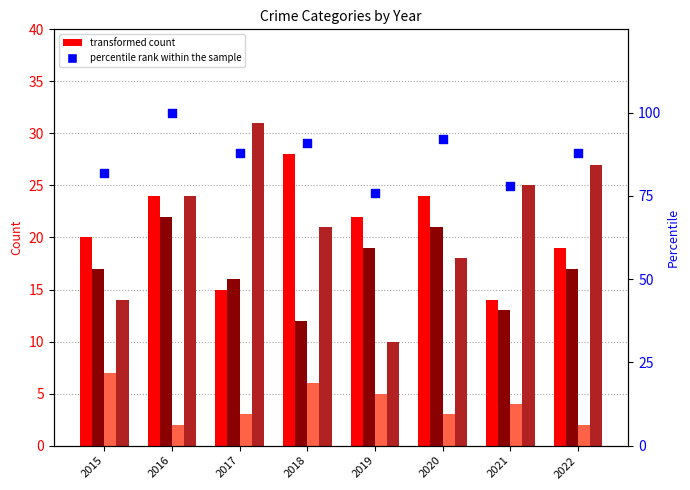

Which series has the largest total across all categories?

percentile rank within the sample